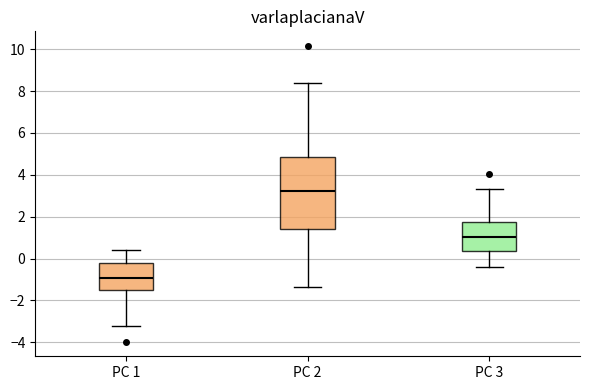

Reading left to right, read every box against the y-axis: the position of its median line, the range the box covers, and the ends of its whiskers. The values are not printed on the chart, so give them approximately, as read against the axis.

PC 1: median -1.0, box -1.6 to -0.2, whiskers -3.2 to 0.4
PC 2: median 3.2, box 1.4 to 4.8, whiskers -1.4 to 8.4
PC 3: median 1.0, box 0.4 to 1.8, whiskers -0.4 to 3.4